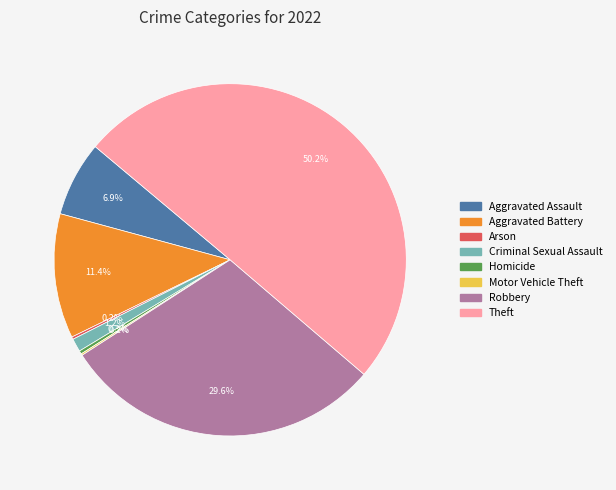

What percentage do Theft and Aggravated Battery together represent?

61.6%